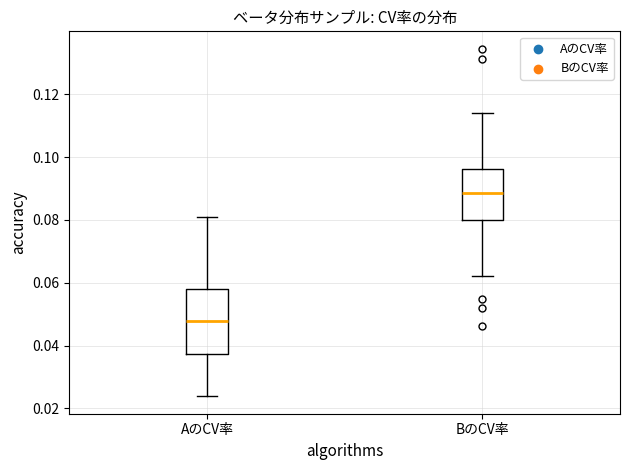

Reading left to right, read every box against the y-axis: the position of its median line, the range the box covers, and the ends of its whiskers. The values are not printed on the chart, so give them approximately, as read against the axis.

AのCV率: median 0.048, box 0.038 to 0.058, whiskers 0.024 to 0.080
BのCV率: median 0.088, box 0.080 to 0.096, whiskers 0.062 to 0.114